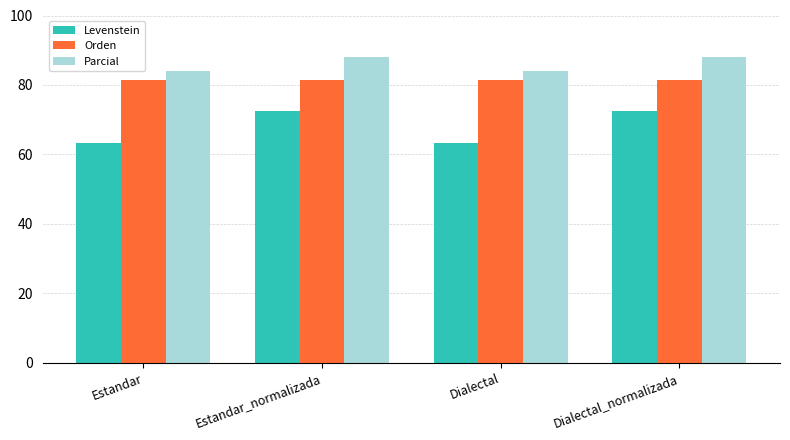

List the series in order of their overall mean, lowest first.

Levenstein, Orden, Parcial